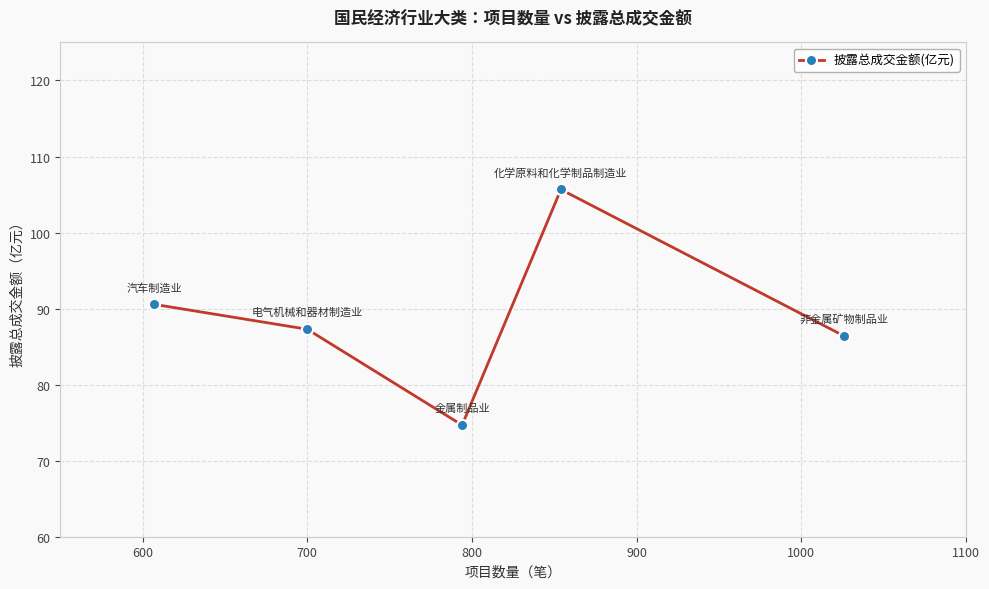

How many data points are above 87?

3